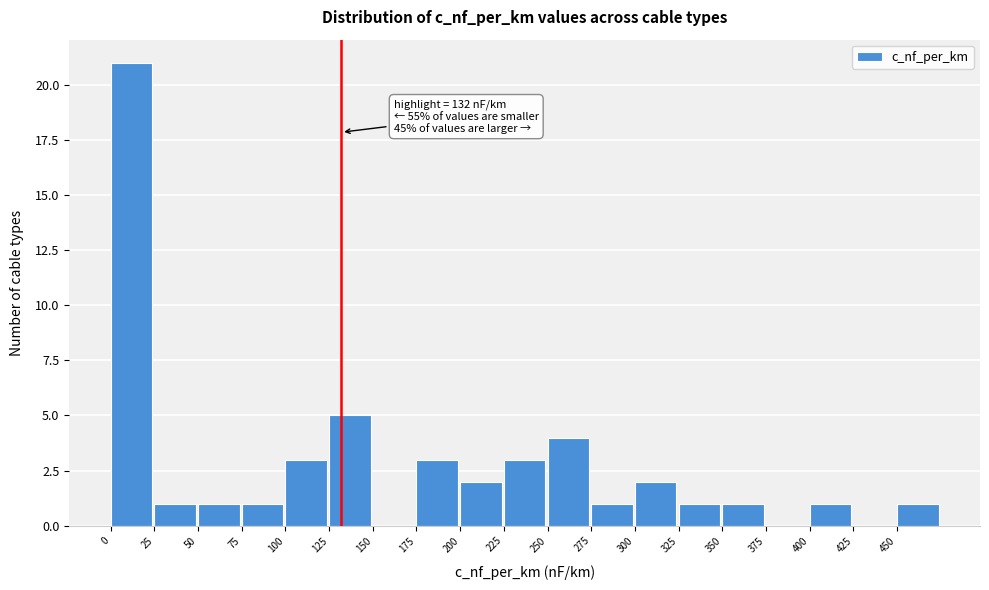

Over which range of the x-axis is the bar tallest?

0 to 25